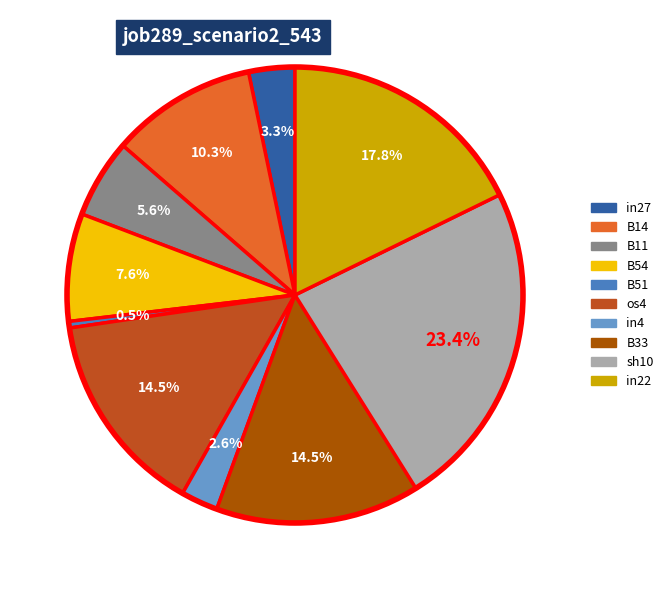

The in27 slice represents 3% of the pie. True or false?

True